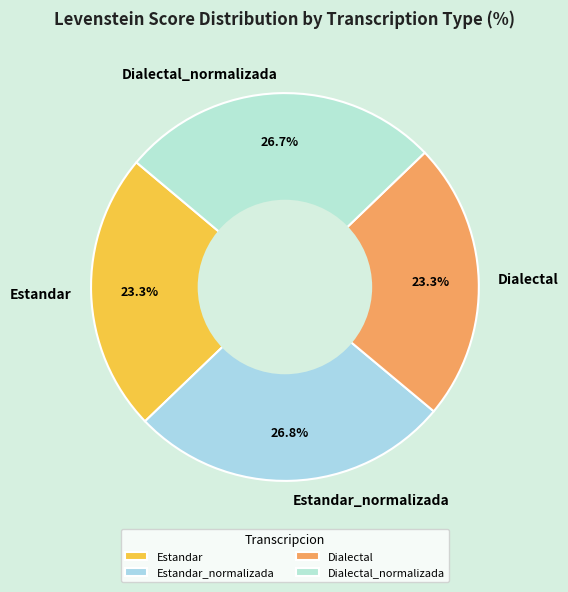

How many segments does this pie chart have?

4